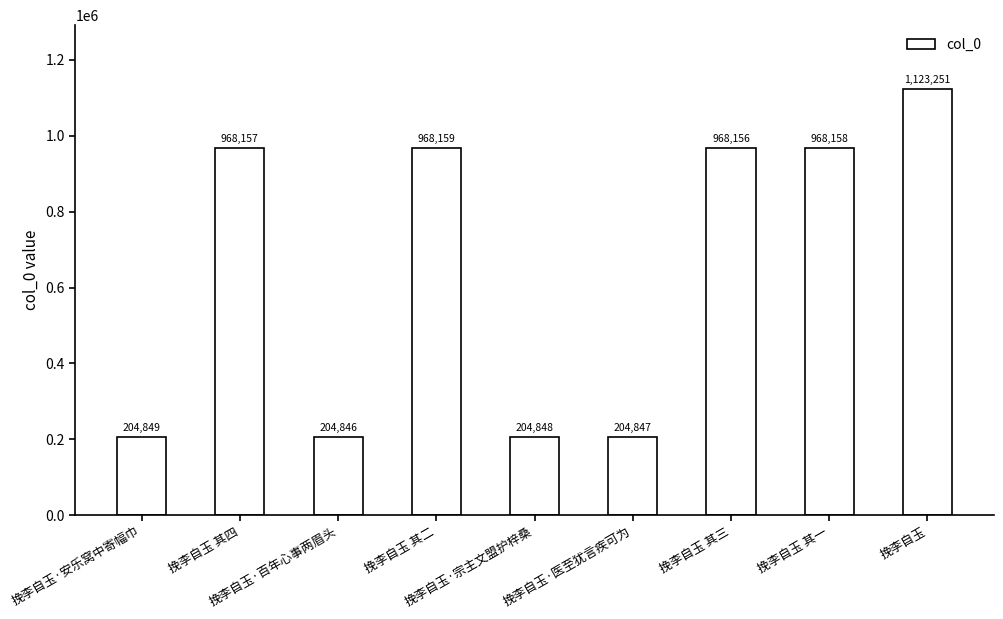

Does the chart contain stacked bars?

No